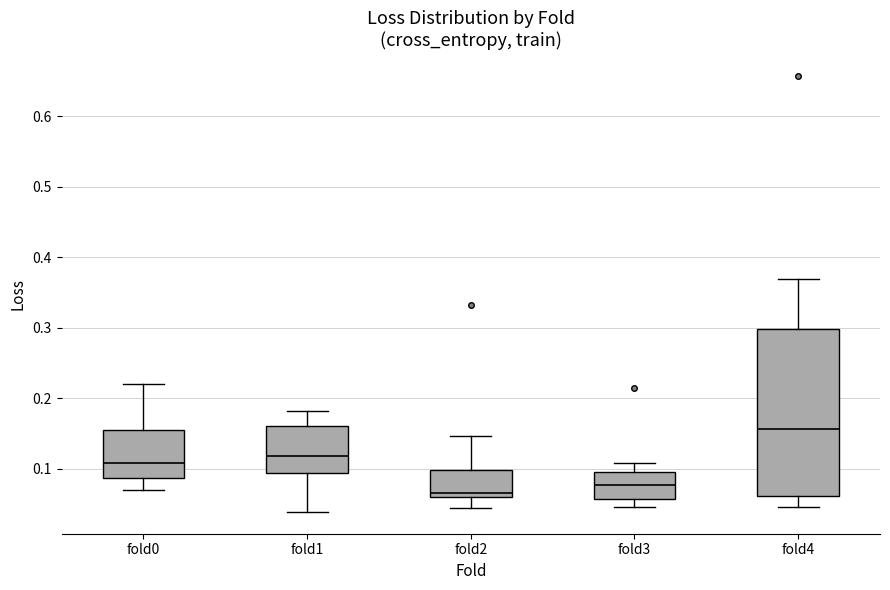

Which box has the lowest median line?

fold2